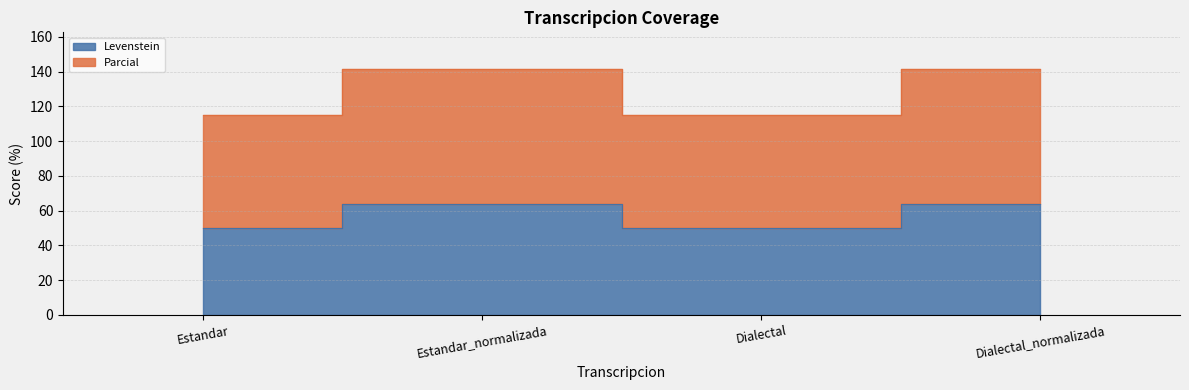

Reading right to left, transcribe all the data shown in this chart.

Levenstein: Dialectal_normalizada=63.6	Dialectal=50.0	Estandar_normalizada=63.6	Estandar=50.0
Parcial: Dialectal_normalizada=141.4	Dialectal=115.0	Estandar_normalizada=141.4	Estandar=115.0